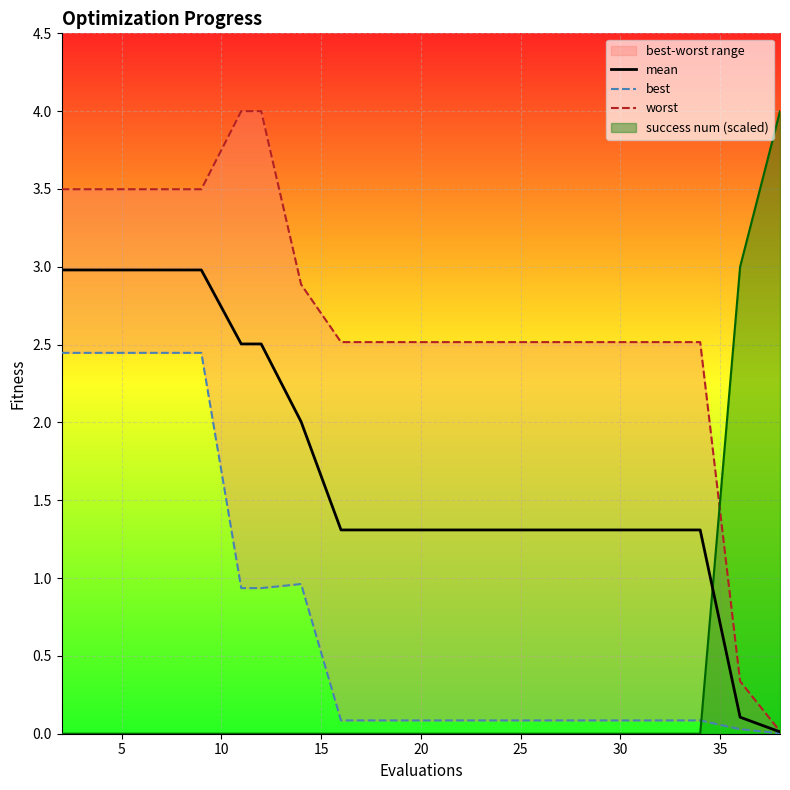

What is the average value of the worst series?

2.7